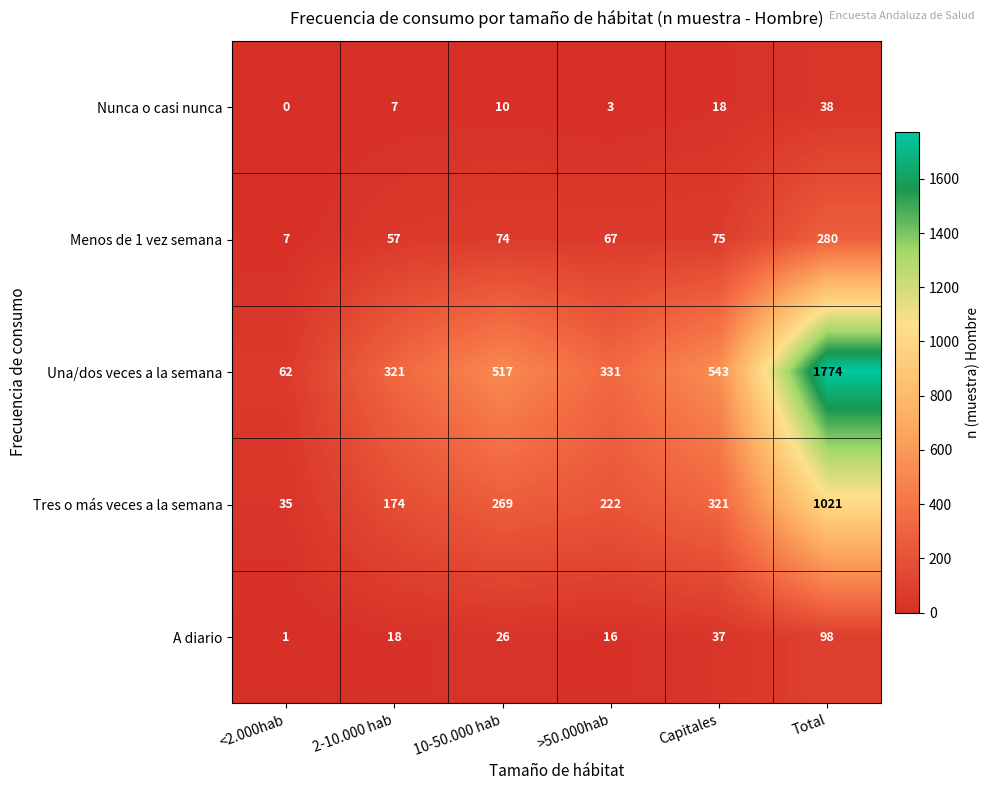

At how many categories does at least one series exceed 134?

5